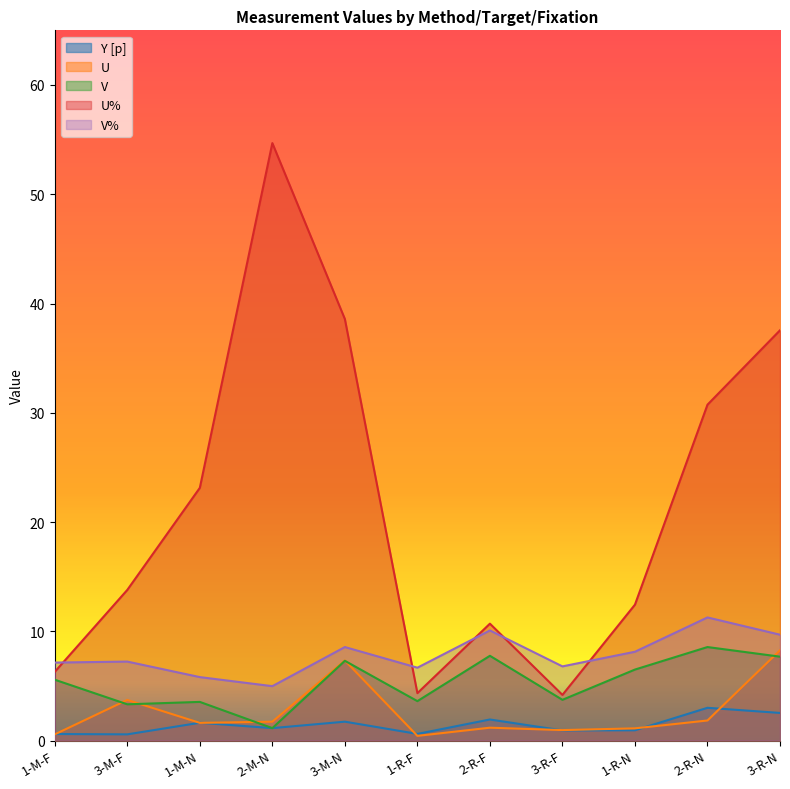

Does the chart display data point markers on the line(s)?

No